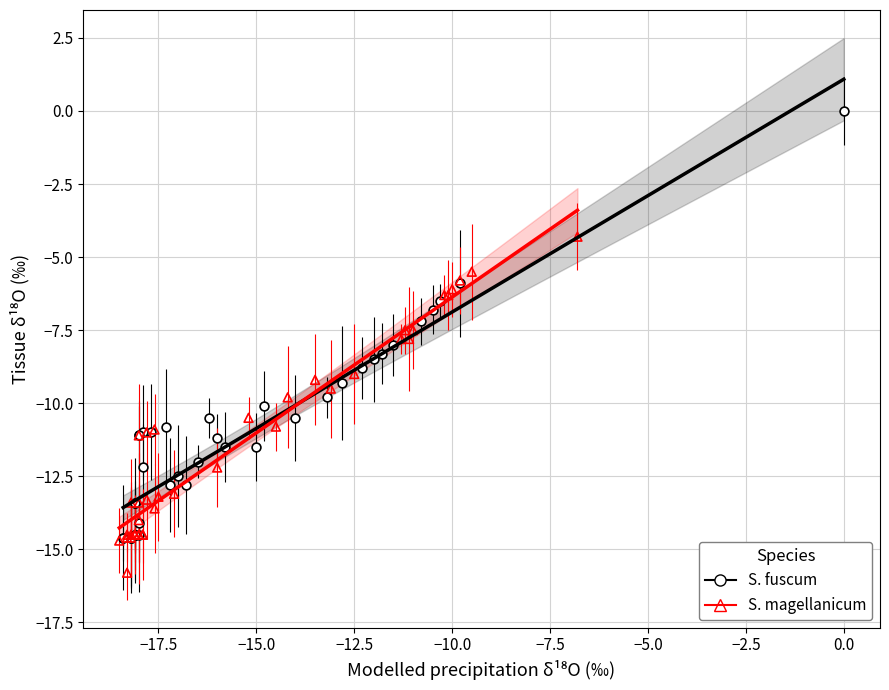

Which series reaches the maximum Y coordinate?

S. fuscum